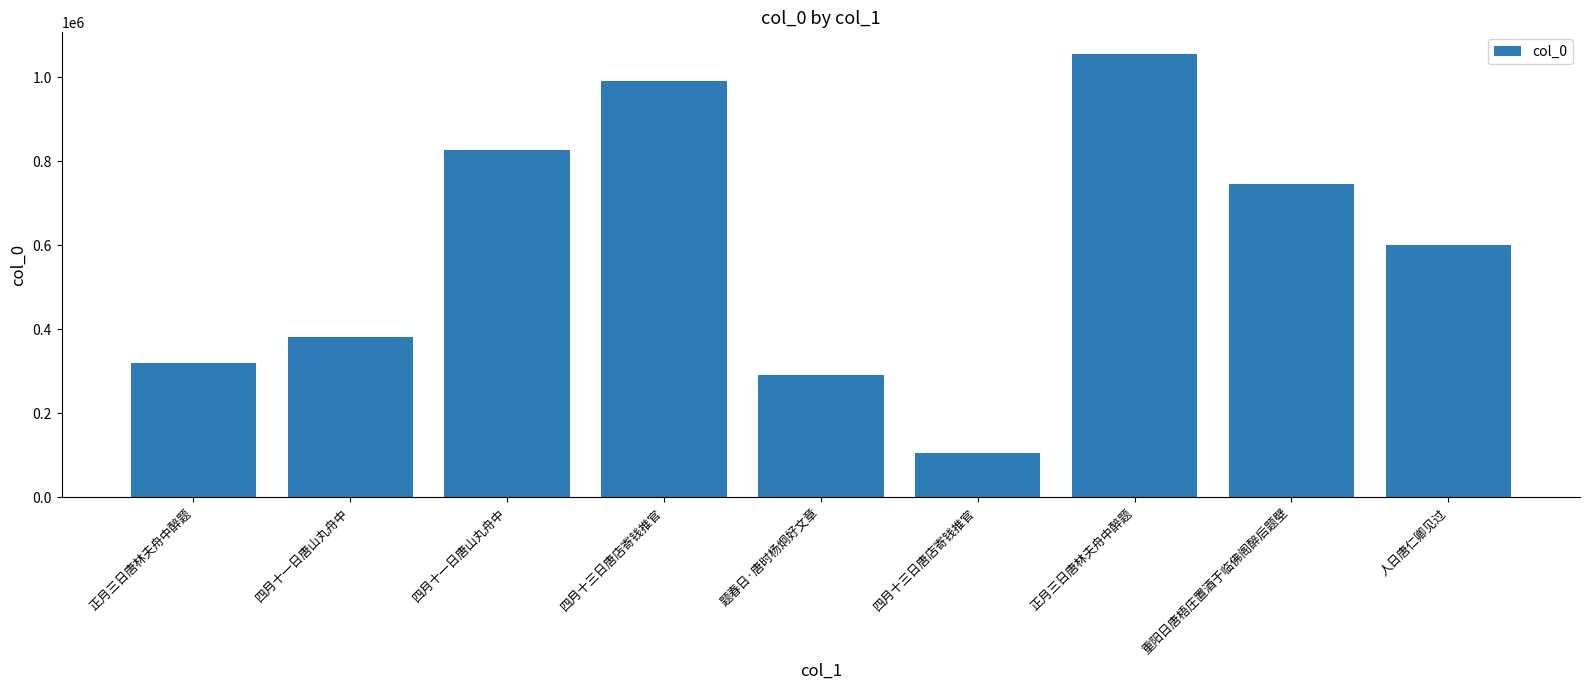

Count the number of data series in this chart.

1